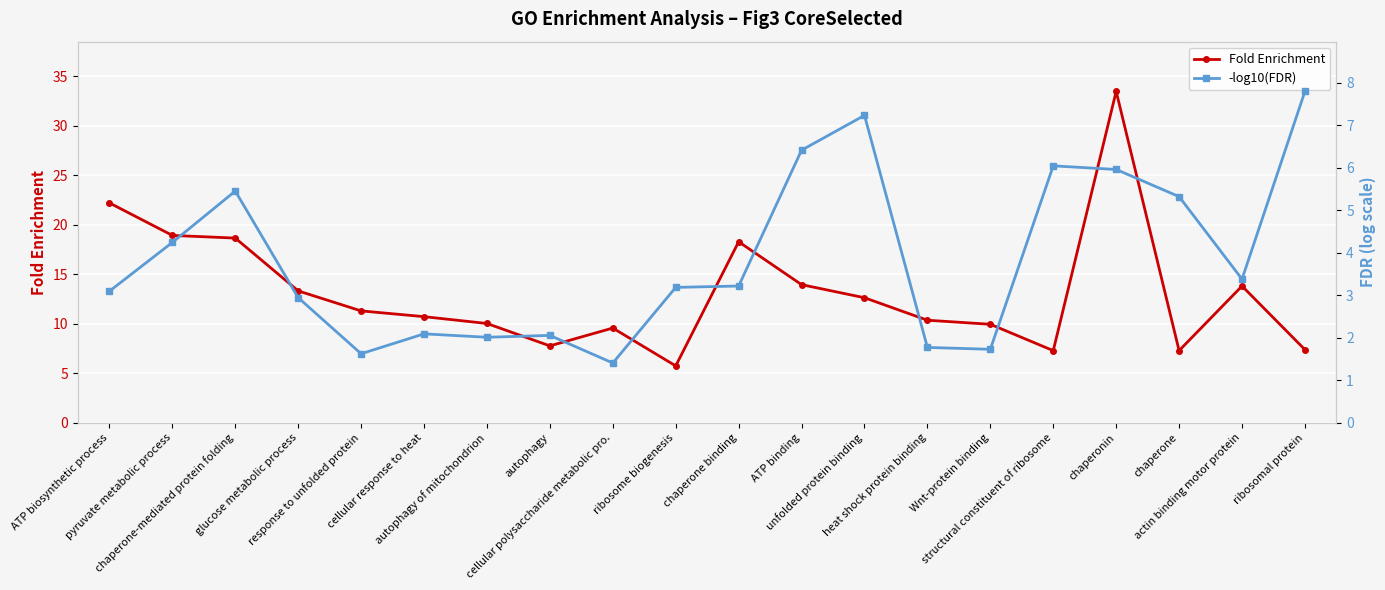

What is the maximum value for -log10(FDR)?

7.8